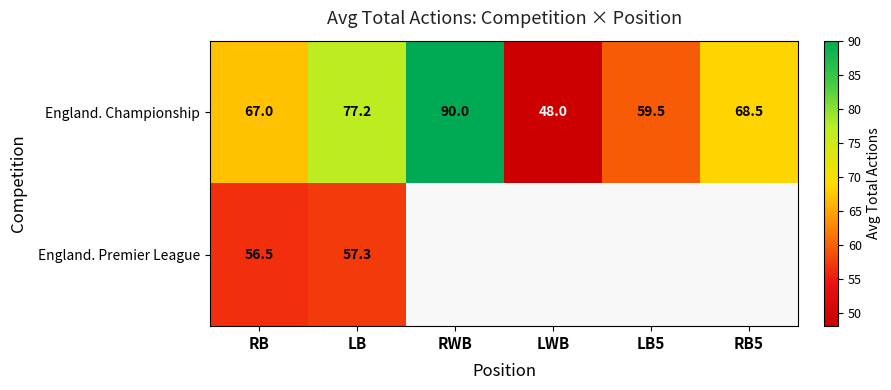

Which category has the highest value in the England. Championship series?

RWB